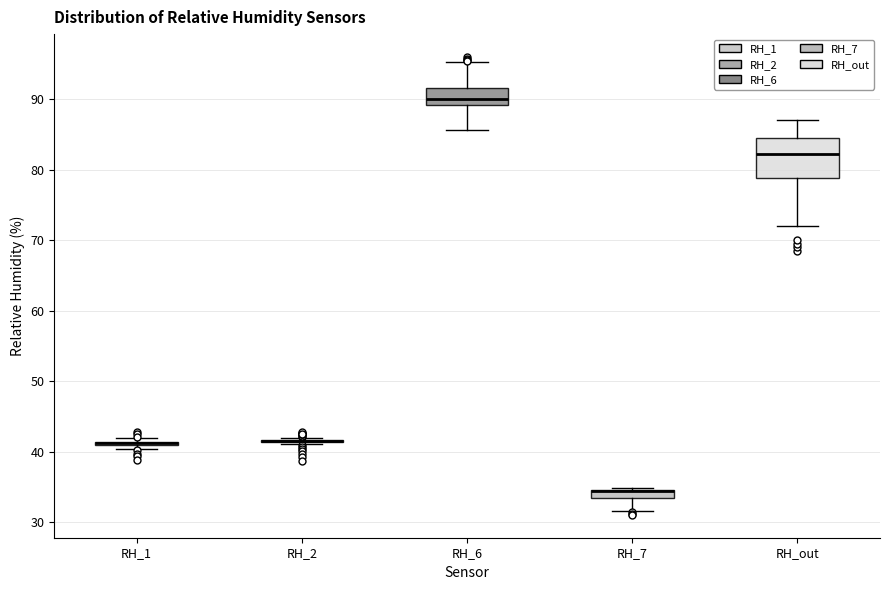

Comparing the boxes themselves (not the whiskers), which one is the tallest?

RH_out